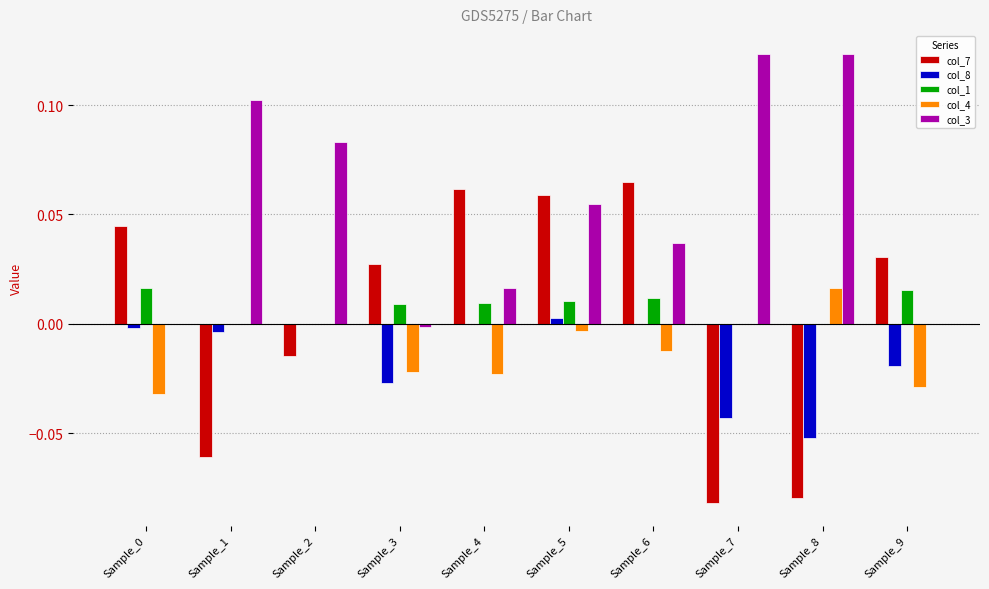

Is the value of col_1 at Sample_8 greater than the value of col_7 at Sample_6?

No